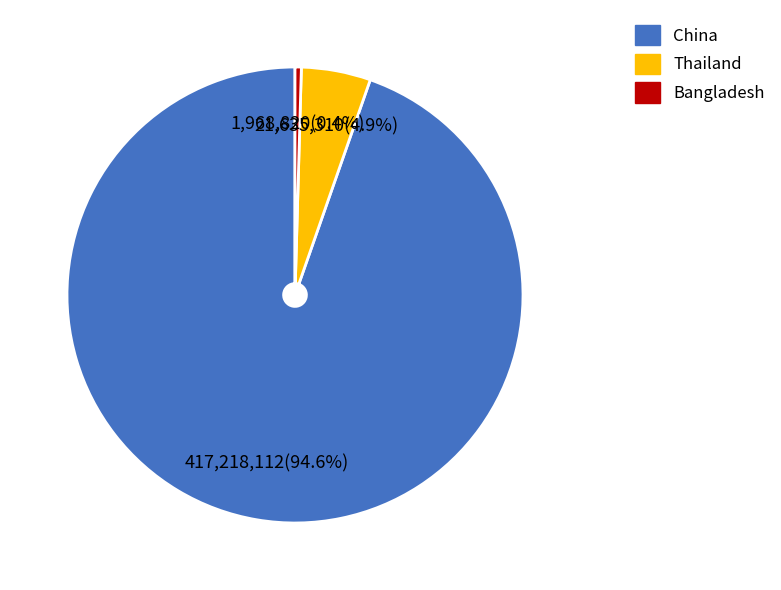

How many slices are in this pie chart?

3